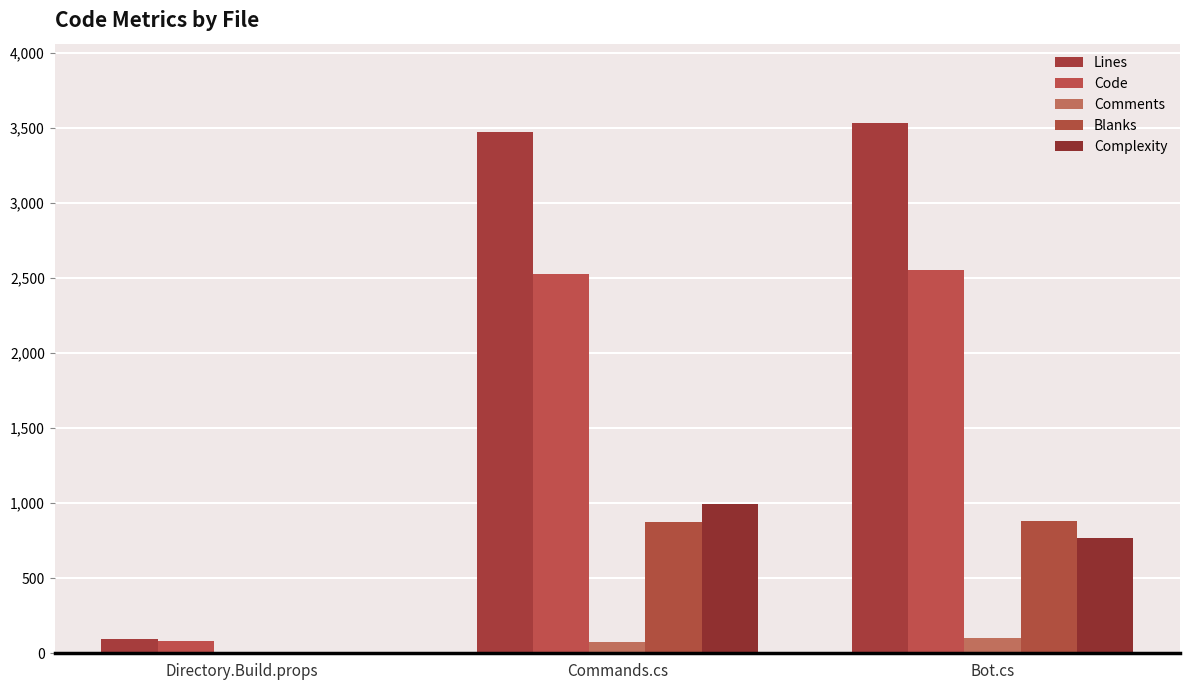

Reading left to right, what are all the values shown in this chart?

Lines: 92	3474	3534
Code: 79	2528	2552
Comments: 4	73	102
Blanks: 9	873	880
Complexity: 8	992	771